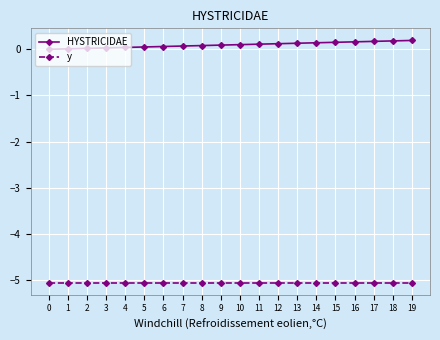

What is the sum of all y values?

-101.1